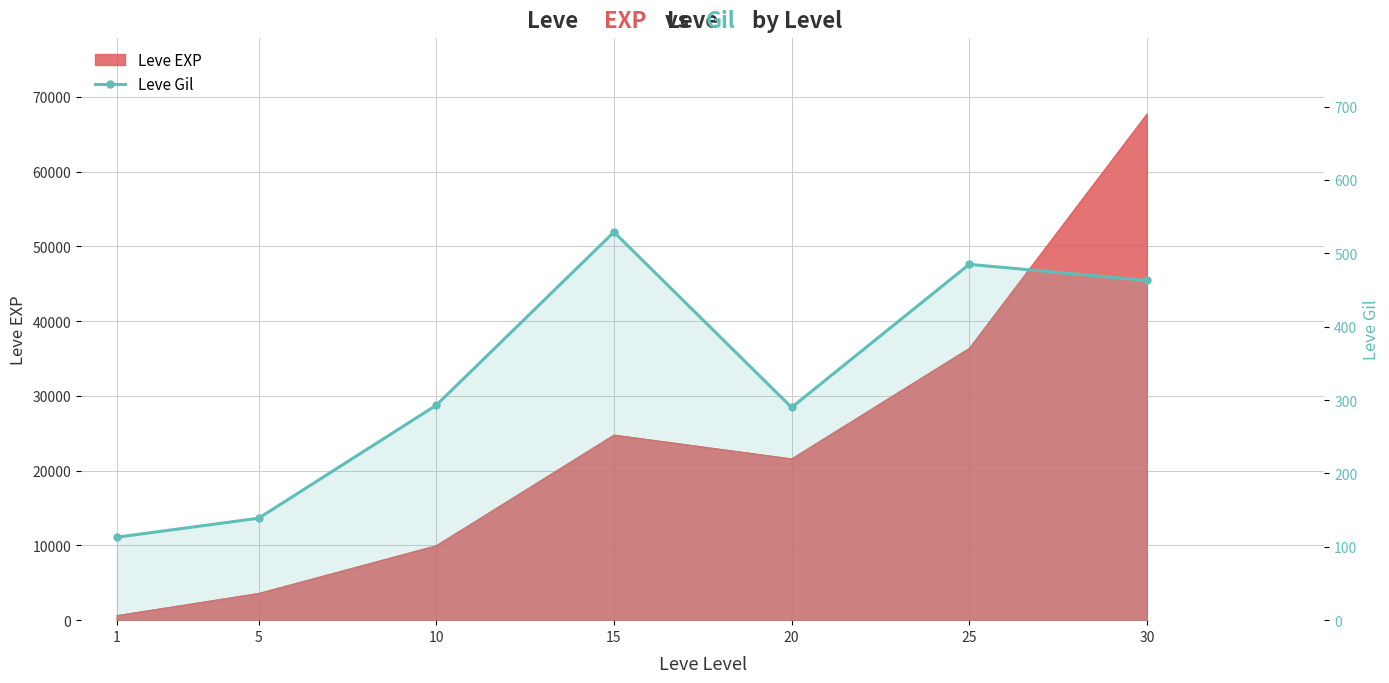

What is the approximate value at 20, to the nearest 10?

290